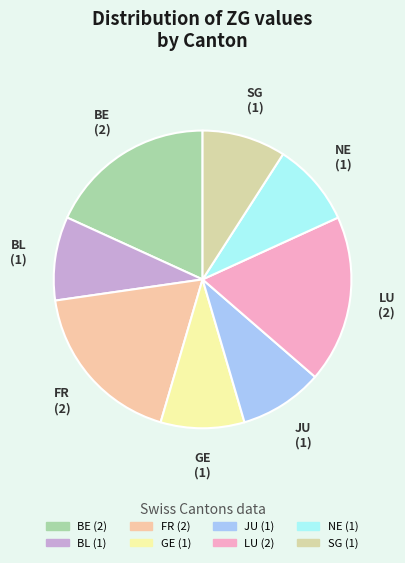

Is the sum of BE and GE greater than half?

No